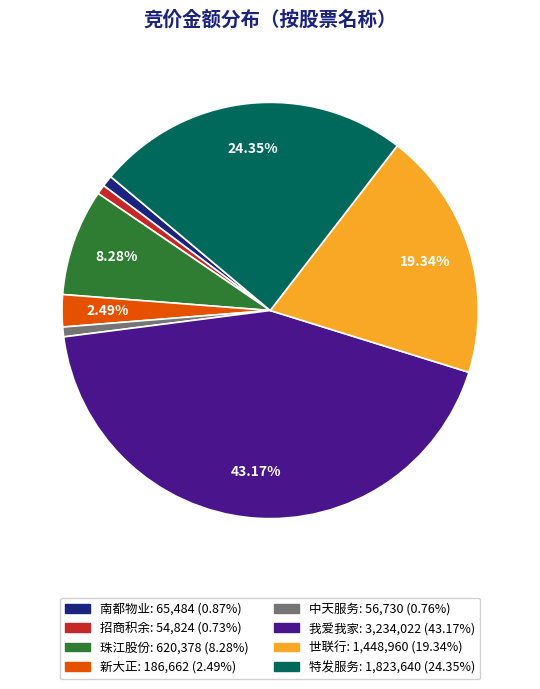

Is 南都物业 the majority of the pie?

No